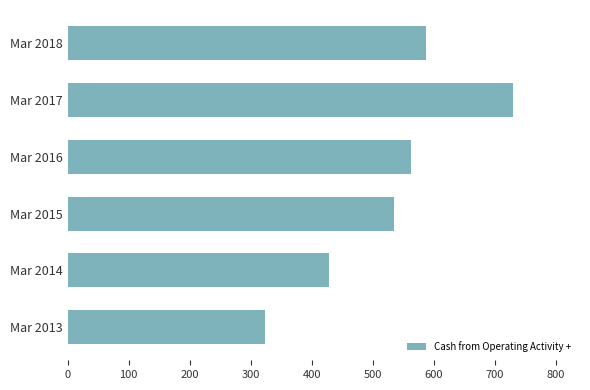

The chart shows a value of 323 at Mar 2013. True or false?

True